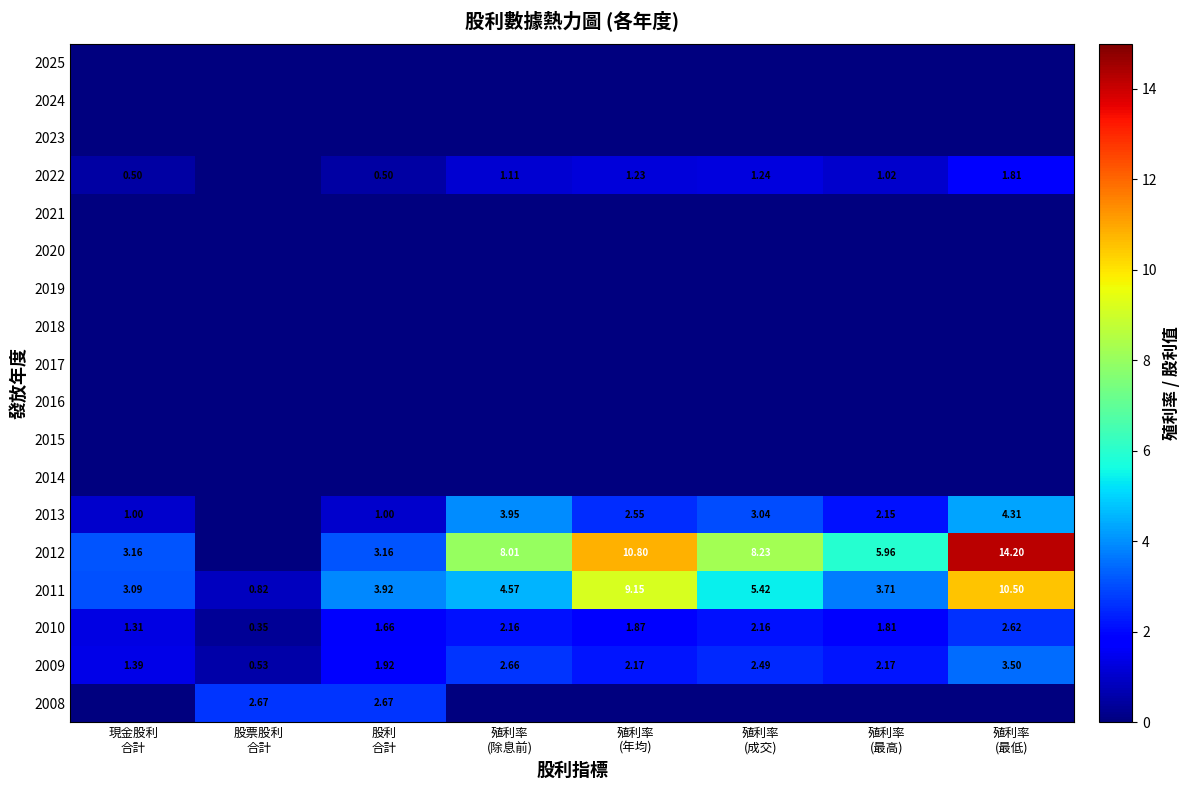

At which category is the sum across all series the highest?

殖利率
(最低)